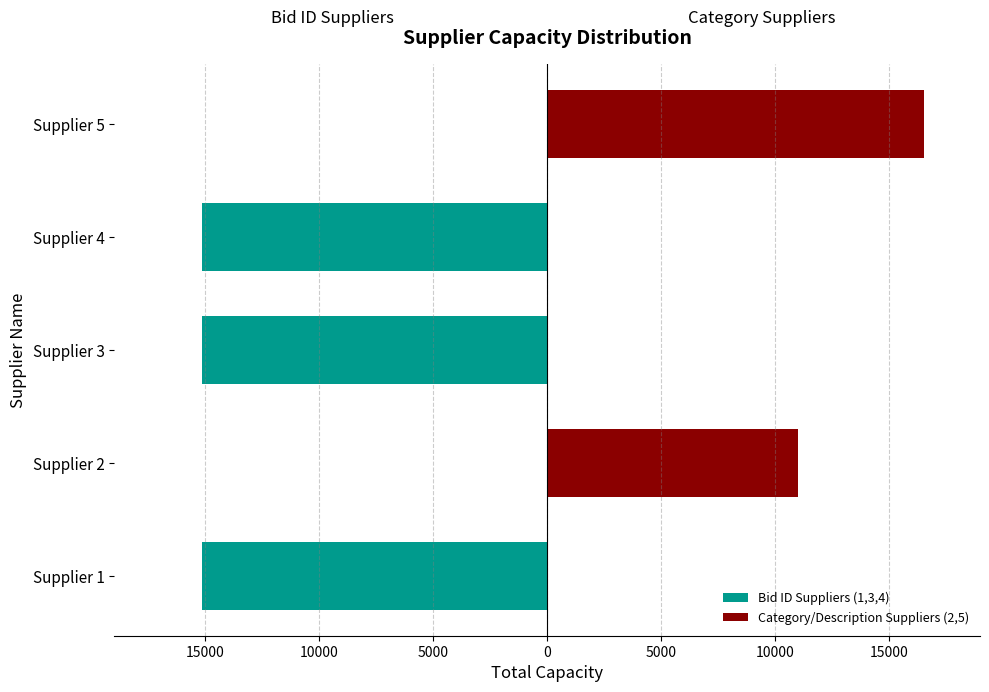

List the series in order of their overall mean, lowest first.

Bid ID Suppliers (1,3,4), Category/Description Suppliers (2,5)